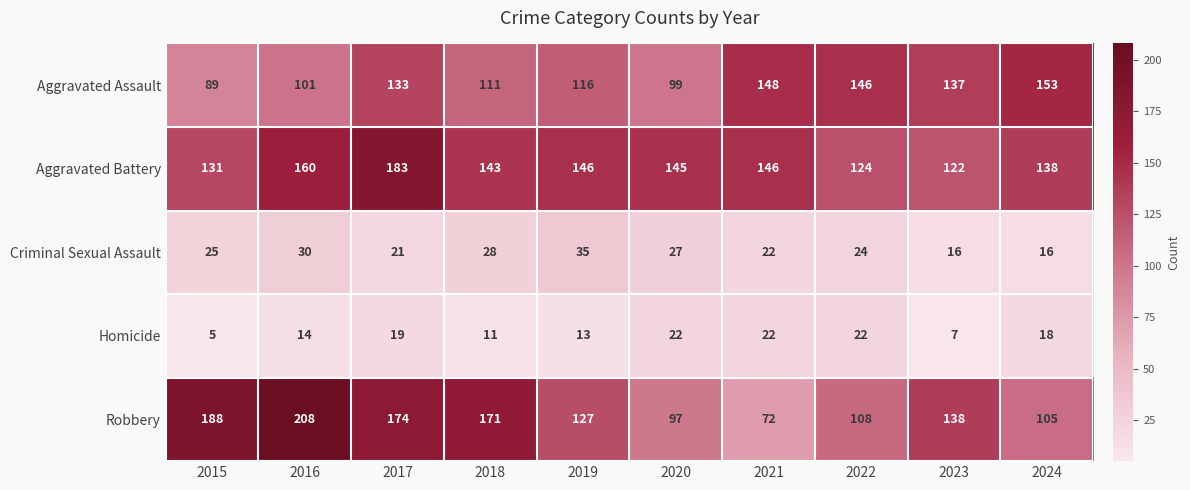

At how many categories does at least one series exceed 41?

10